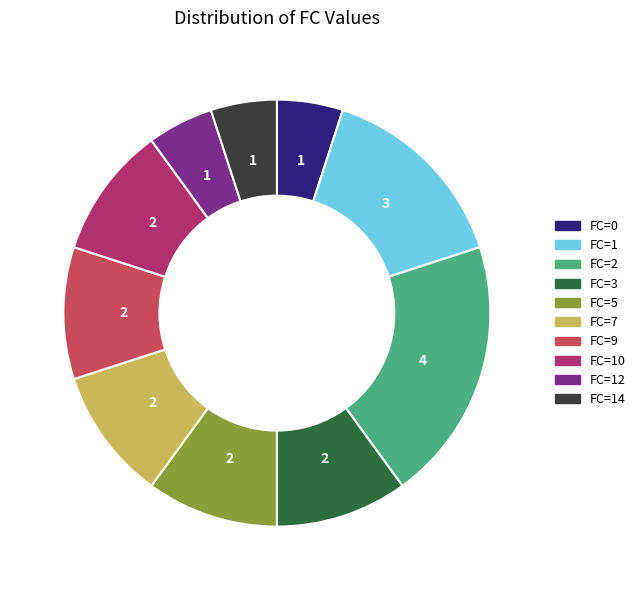

The FC=14 slice represents 5% of the pie. True or false?

True